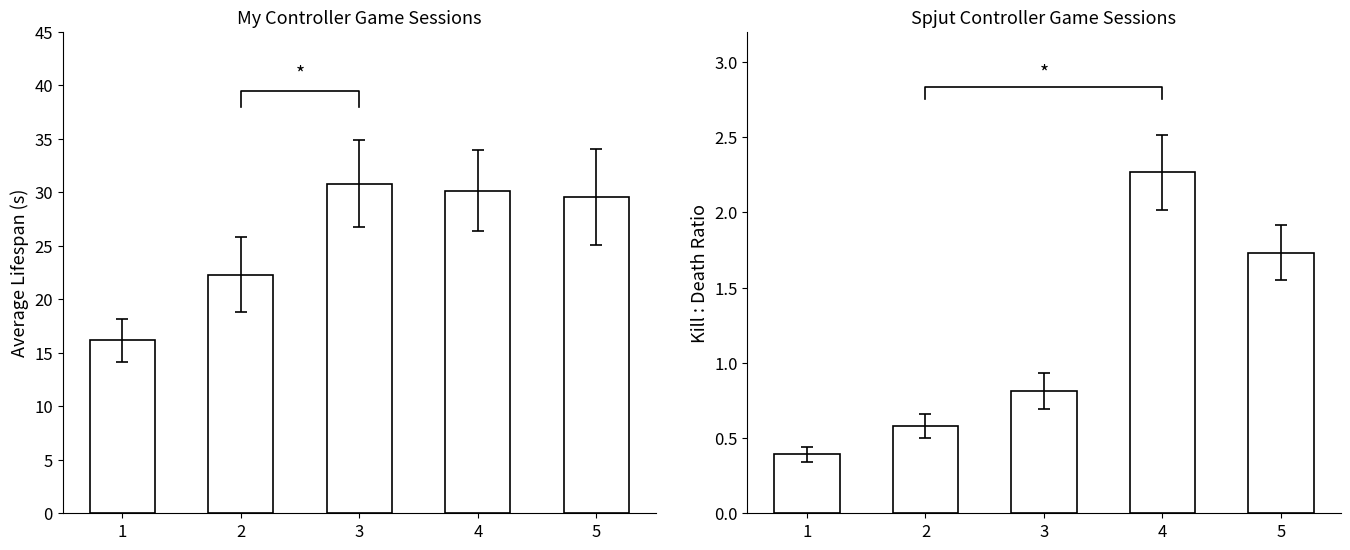

The K:D Ratio series shows 0.1 at 1. True or false?

False